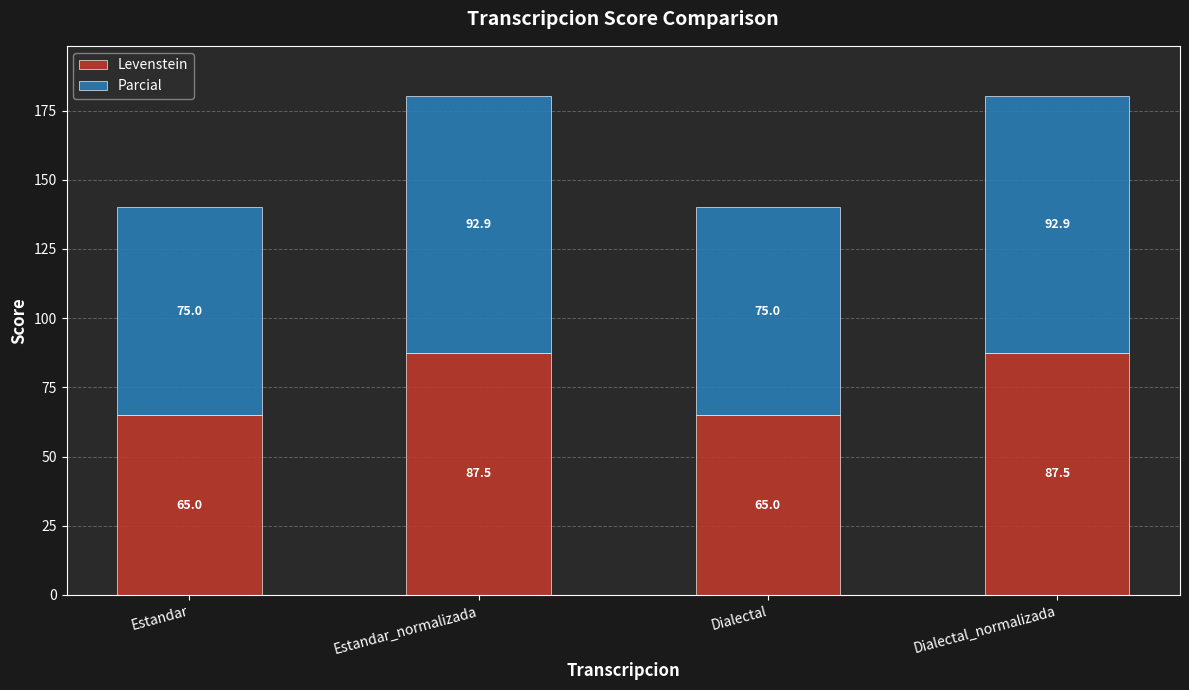

Read the Levenstein value at Dialectal_normalizada.

87.5